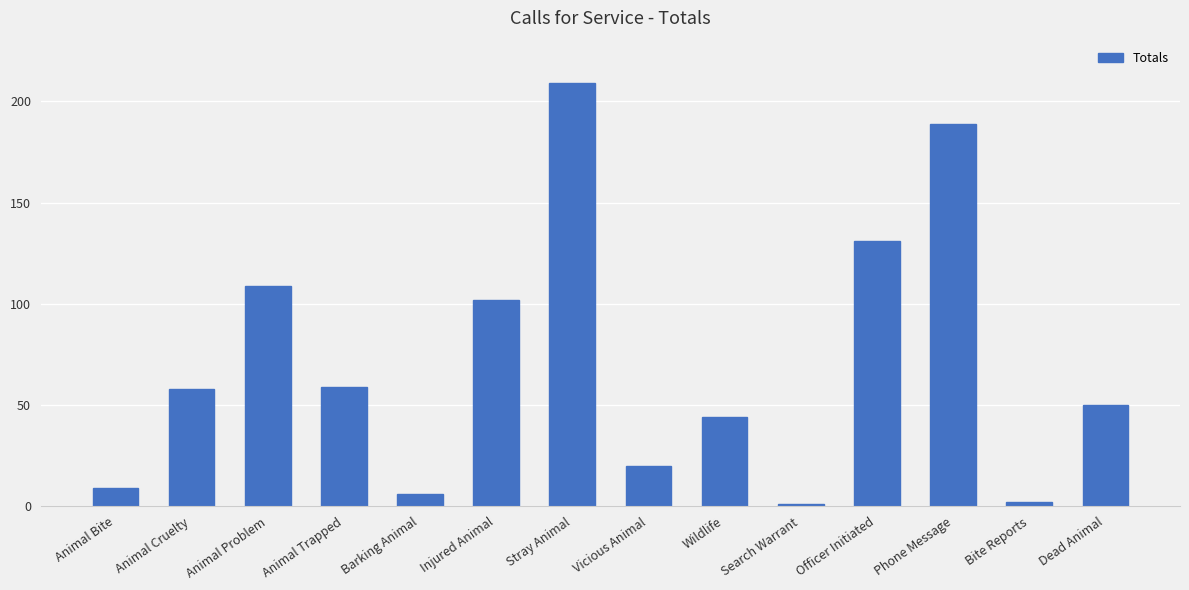

Reading right to left, transcribe all the data shown in this chart.

Dead Animal=50	Bite Reports=2	Phone Message=189	Officer Initiated=131	Search Warrant=1	Wildlife=44	Vicious Animal=20	Stray Animal=209	Injured Animal=102	Barking Animal=6	Animal Trapped=59	Animal Problem=109	Animal Cruelty=58	Animal Bite=9